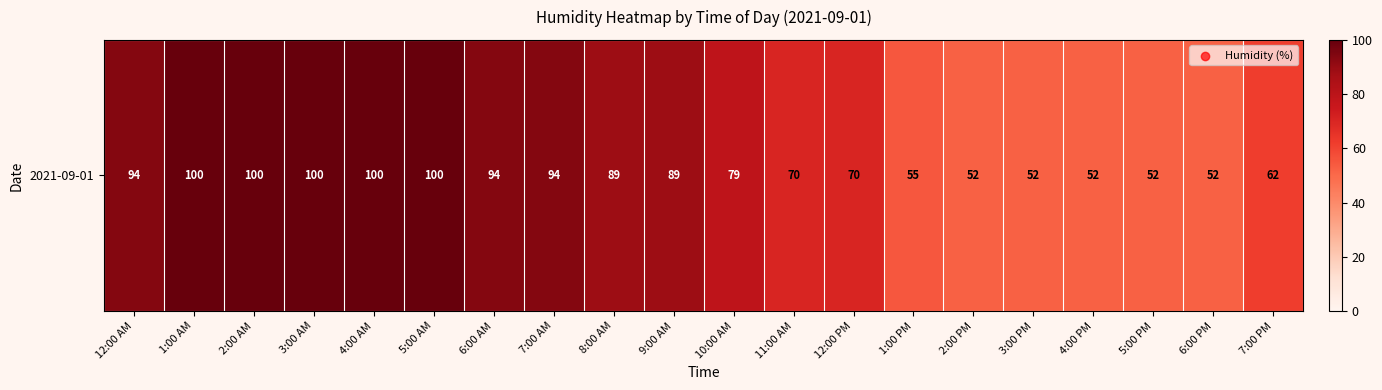

Reading right to left, what are all the values shown in this chart?

7:00 PM=62	6:00 PM=52	5:00 PM=52	4:00 PM=52	3:00 PM=52	2:00 PM=52	1:00 PM=55	12:00 PM=70	11:00 AM=70	10:00 AM=79	9:00 AM=89	8:00 AM=89	7:00 AM=94	6:00 AM=94	5:00 AM=100	4:00 AM=100	3:00 AM=100	2:00 AM=100	1:00 AM=100	12:00 AM=94